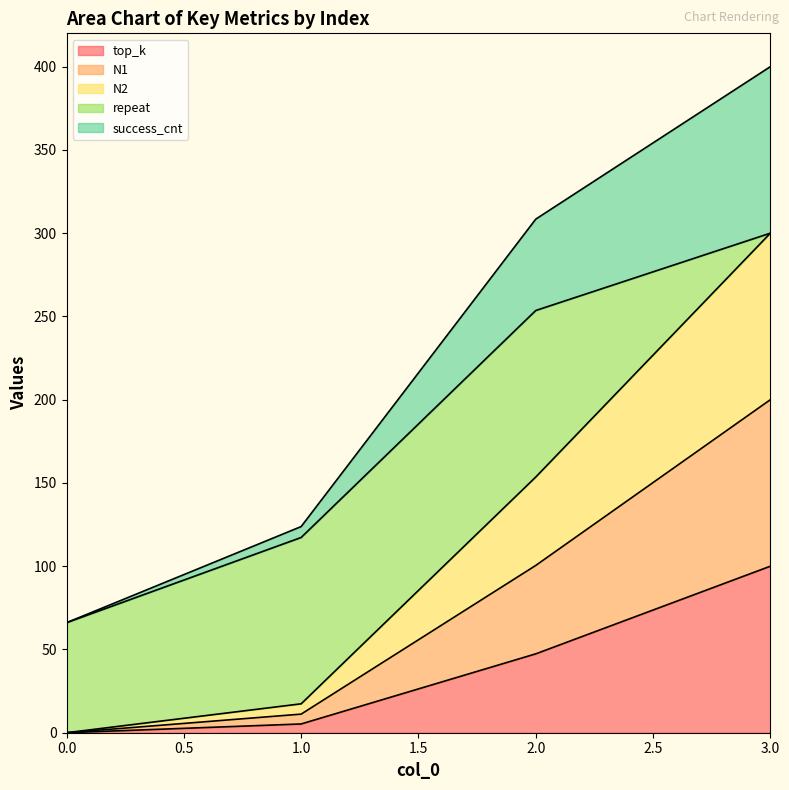

What is the highest value of the top_k series?

100.0